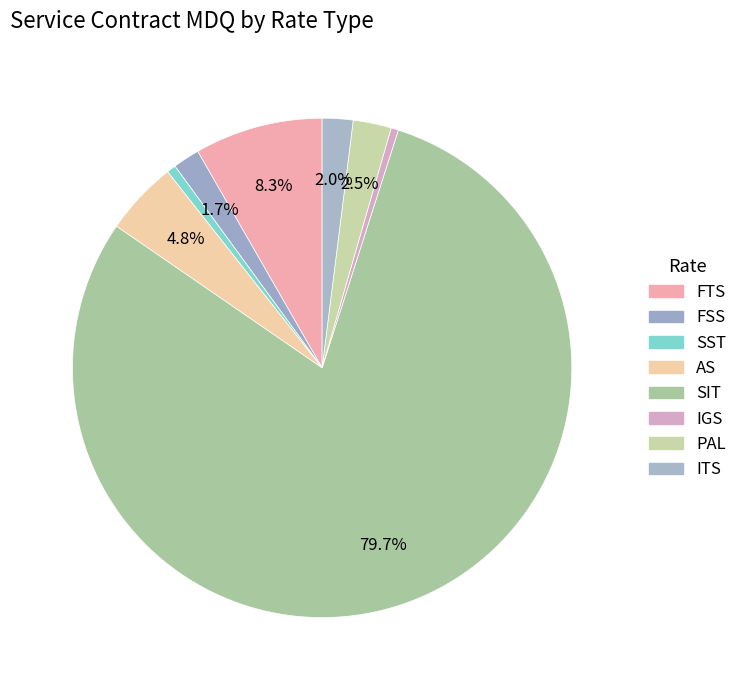

Rank the categories by value from highest to lowest.

SIT, FTS, AS, PAL, ITS, FSS, SST, IGS